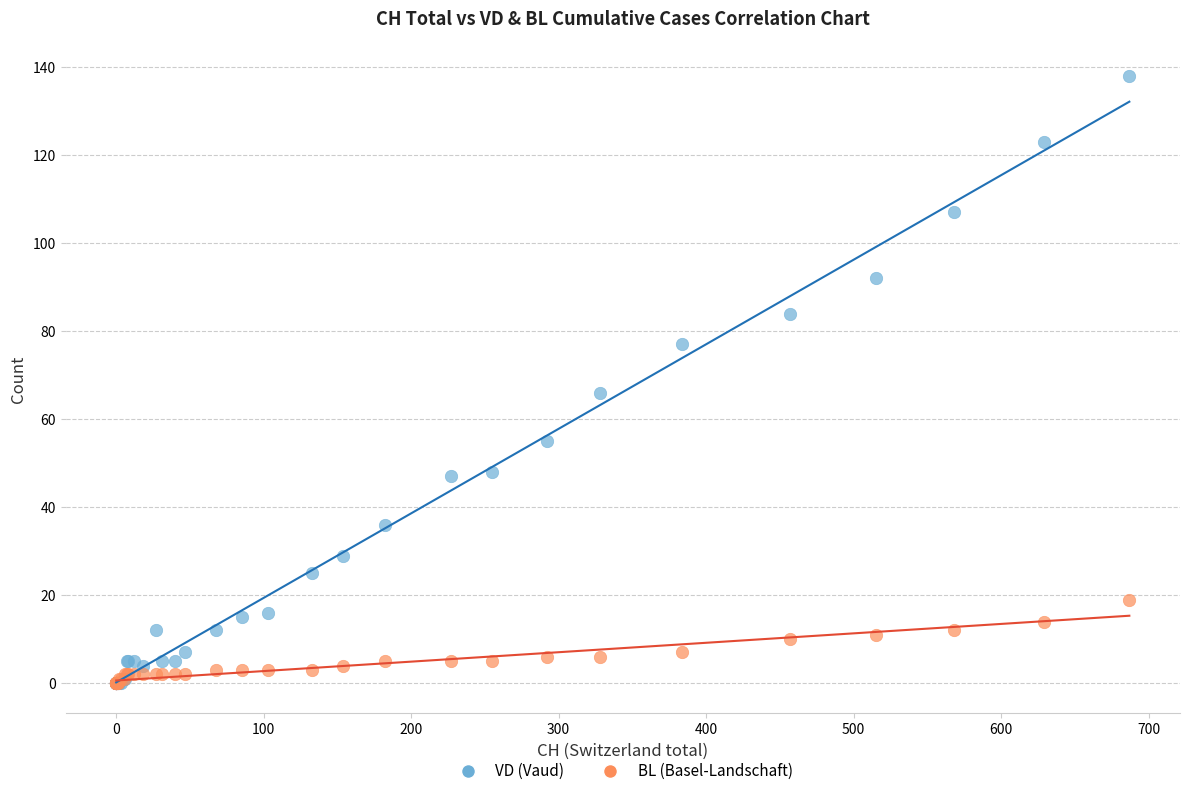

Which series has the widest spread of Y values?

VD (Vaud)